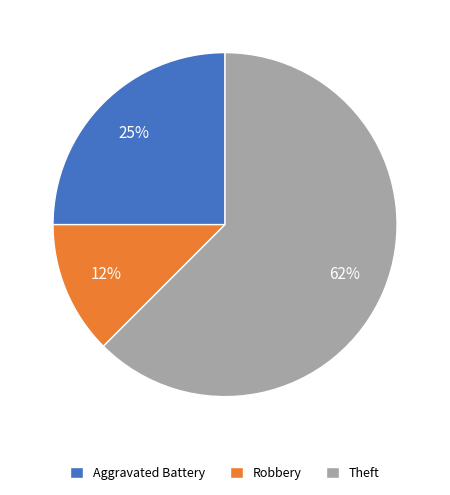

Is there any slice that represents more than half of the pie?

Yes